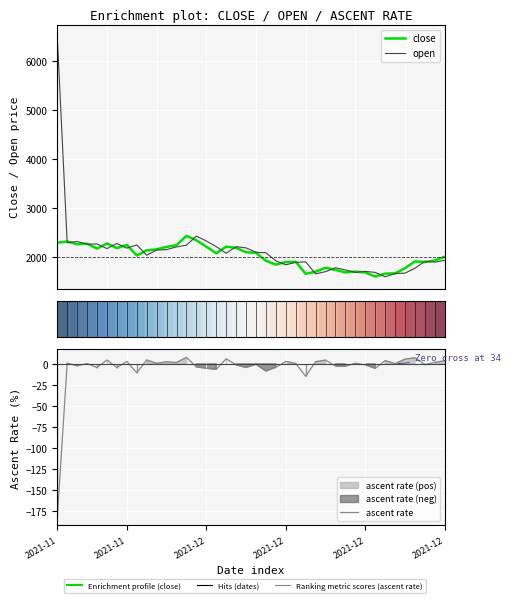

In close, how many points are higher than both neighbors (excluding endpoints)?

10